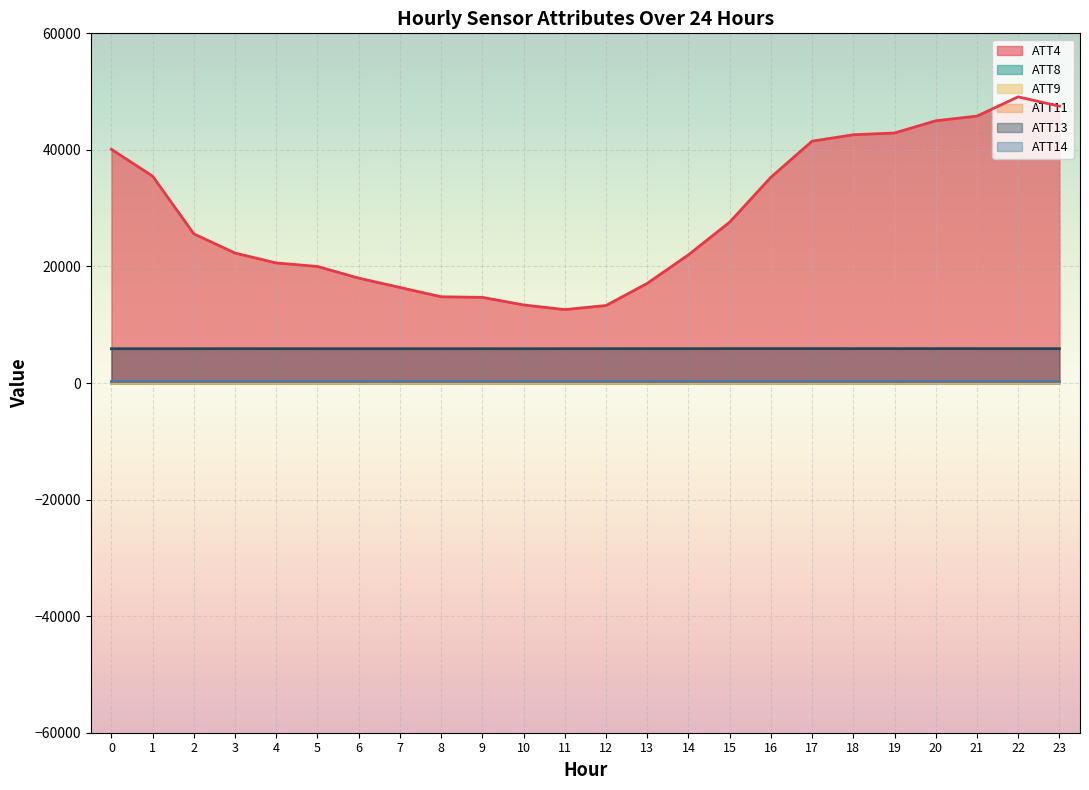

At how many categories does at least one series exceed 33449?

10